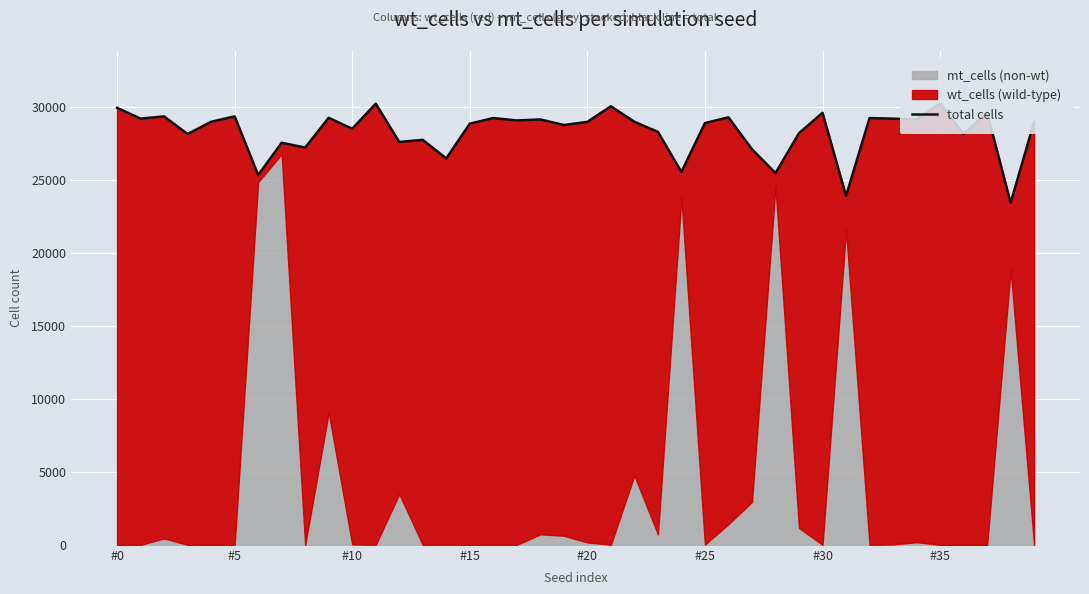

What is the label of the 11th point from the left?

#10